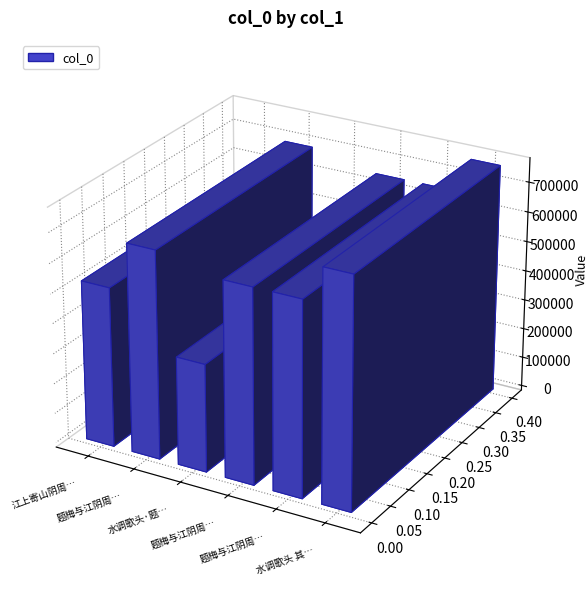

What is the approximate value at 题梅与江阴周生, to the nearest 50?

692400